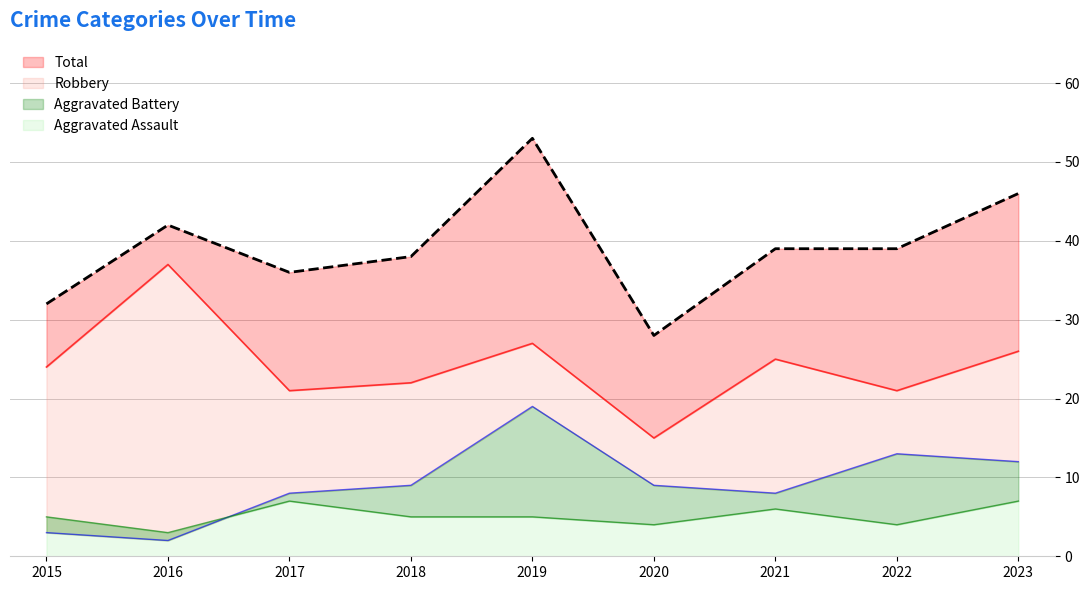

True or false: Aggravated Battery and Robbery intersect in this chart.

False